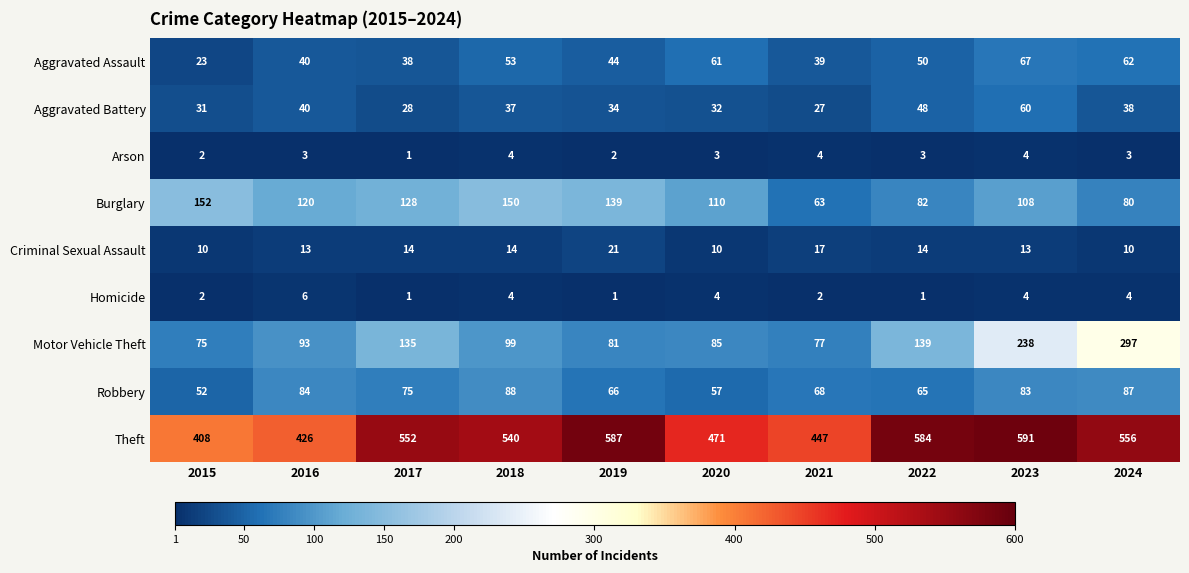

List the series in order of their peak value, highest first.

Theft, Motor Vehicle Theft, Burglary, Robbery, Aggravated Assault, Aggravated Battery, Criminal Sexual Assault, Homicide, Arson